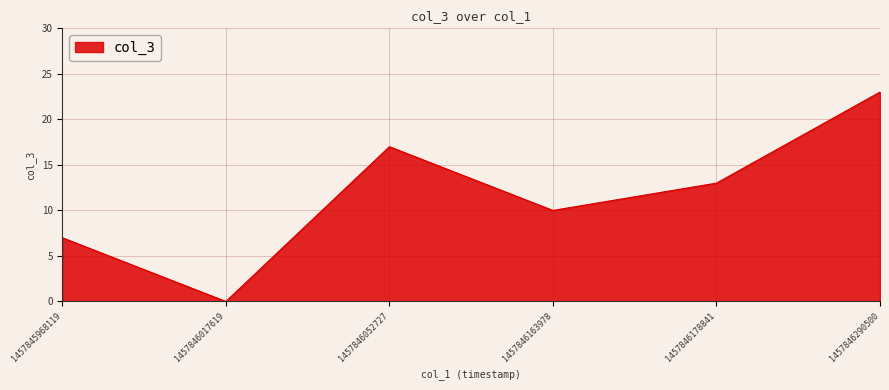

True or false: the data shows 10 at 1457846163978.

True